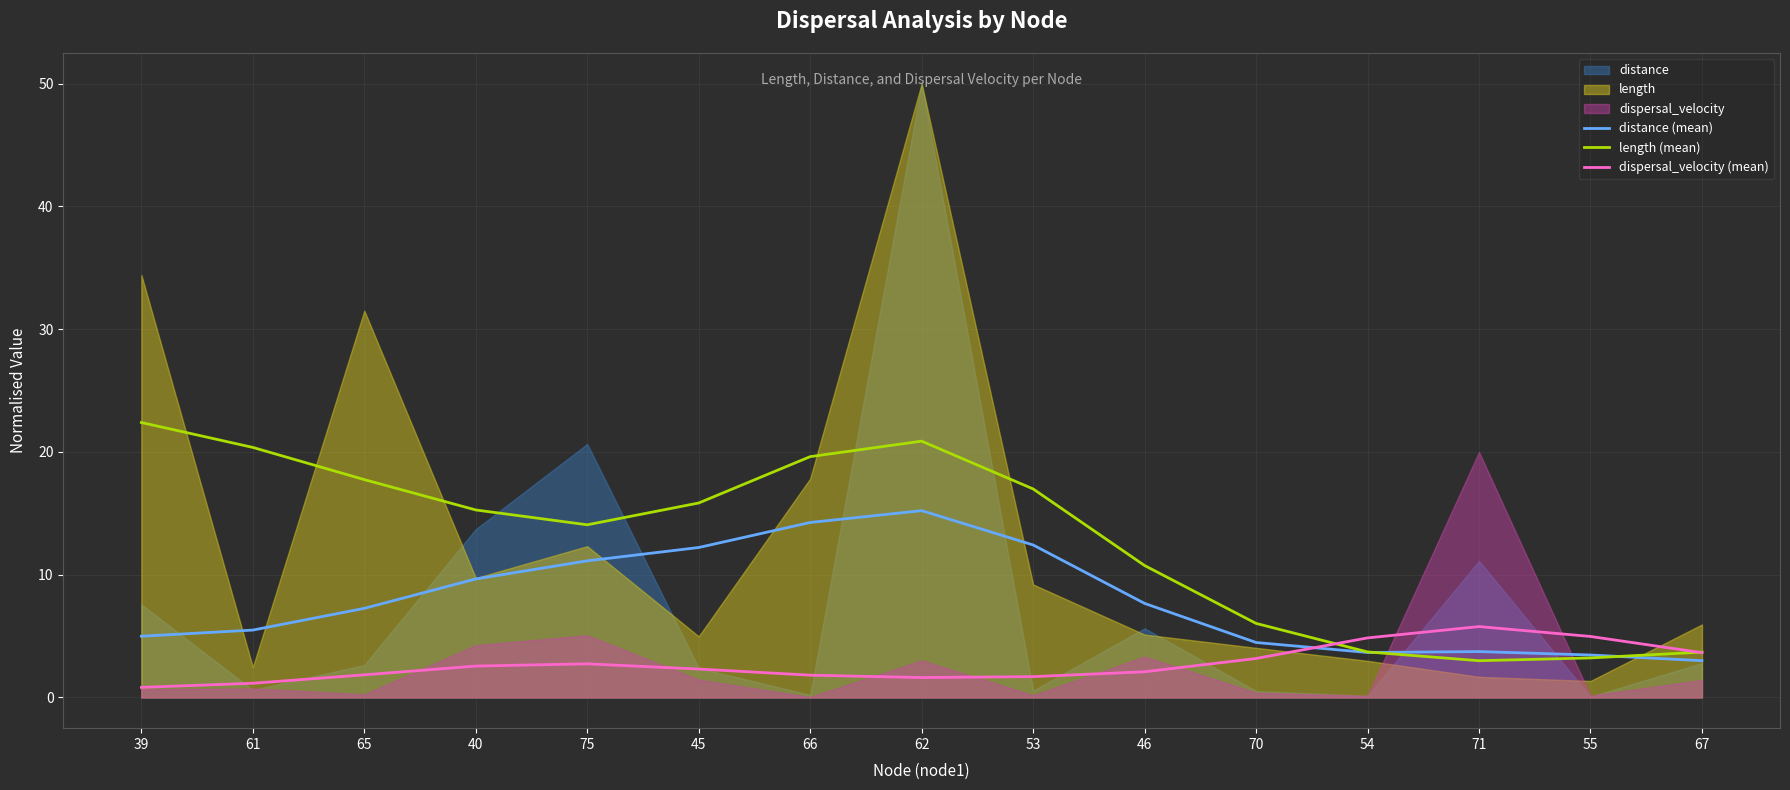

Which has a higher value, 54 or 67?

54